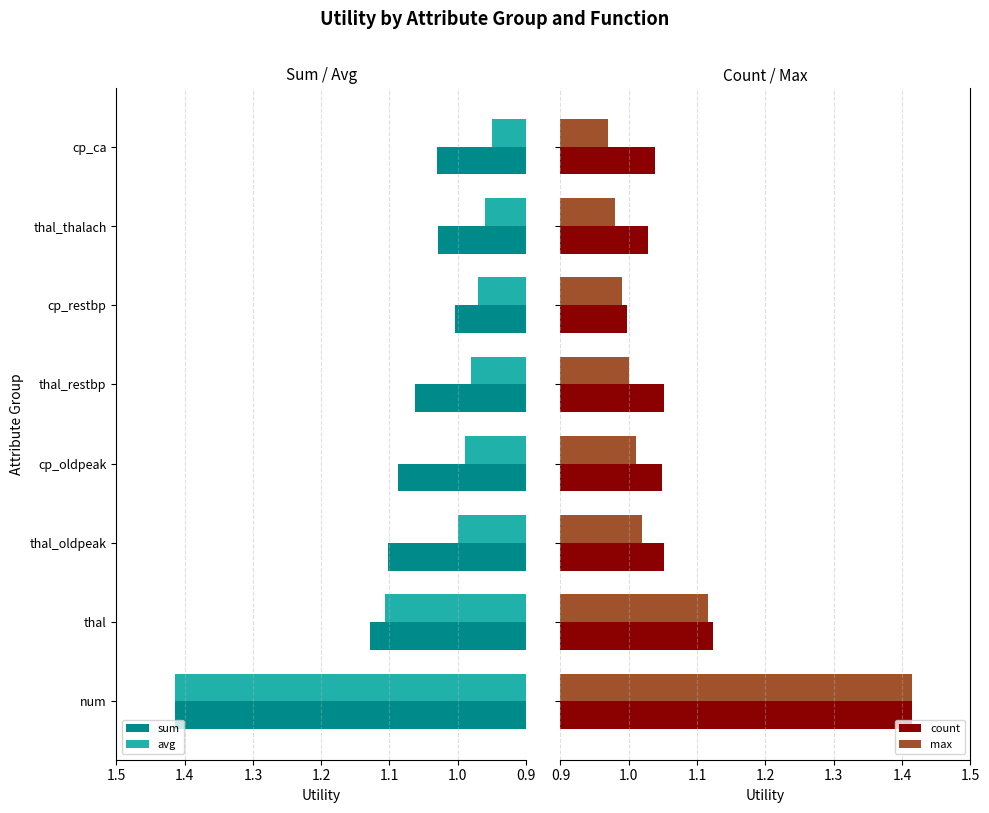

Is it true that sum equals 1.9 at num?

False